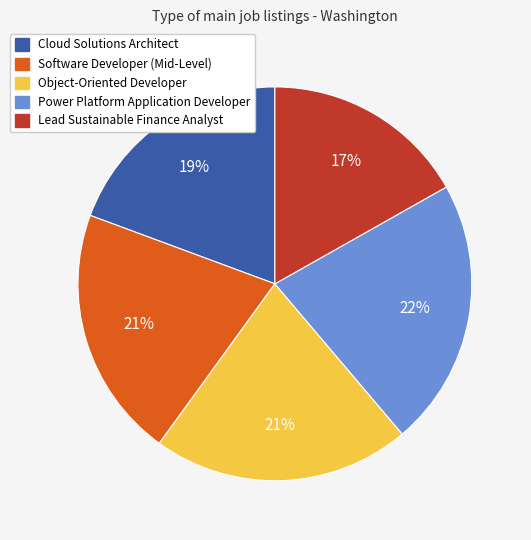

Is there any slice that represents more than half of the pie?

No